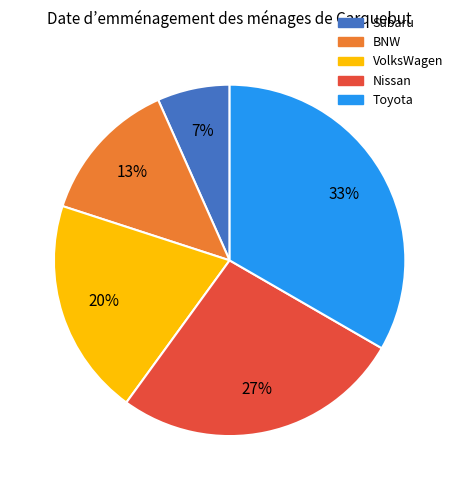

To the nearest percent, what is the combined percentage of BNW and VolksWagen?

33%